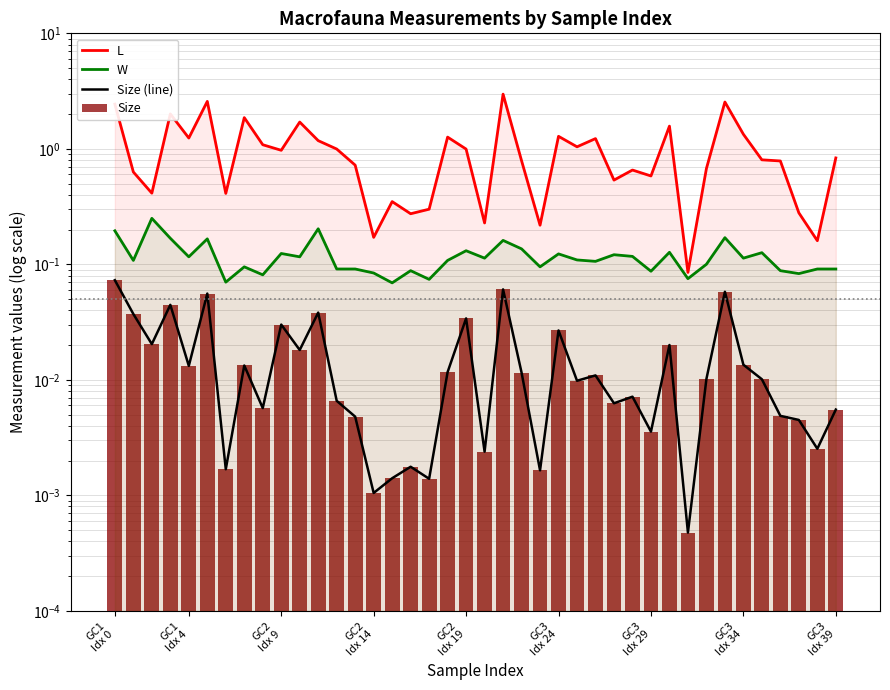

At how many categories does at least one series exceed 0?

40